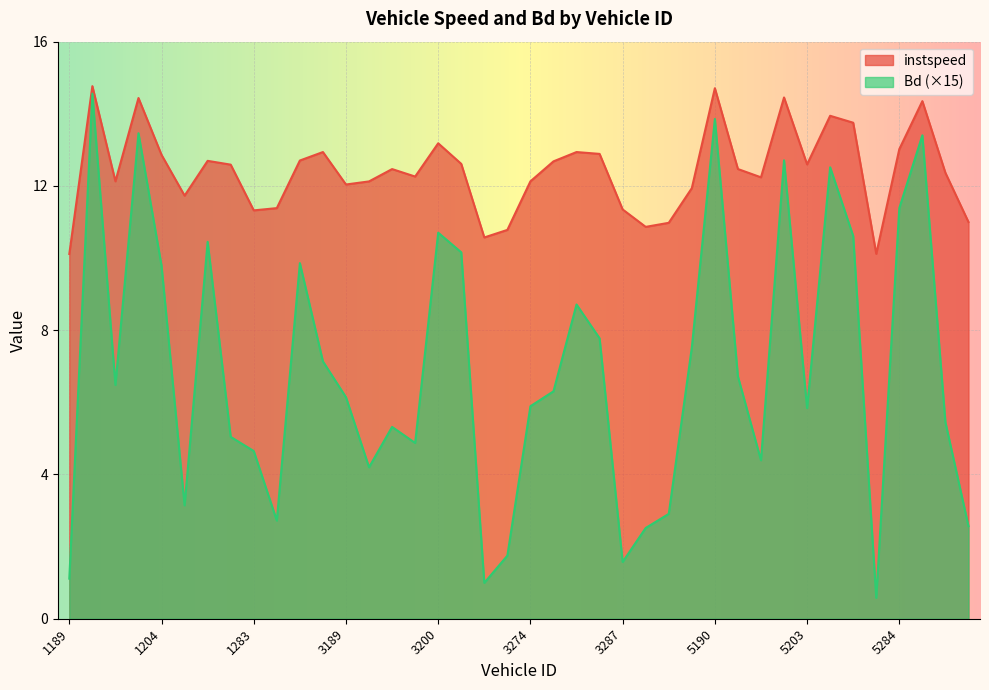

How many lines are shown in the chart?

2